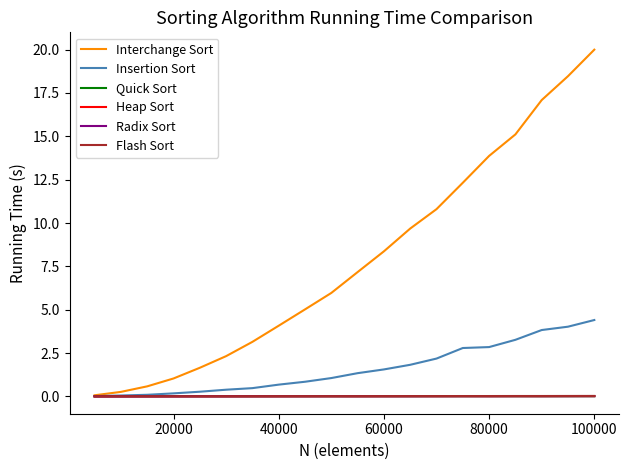

What is the maximum value for Interchange Sort?

20.0